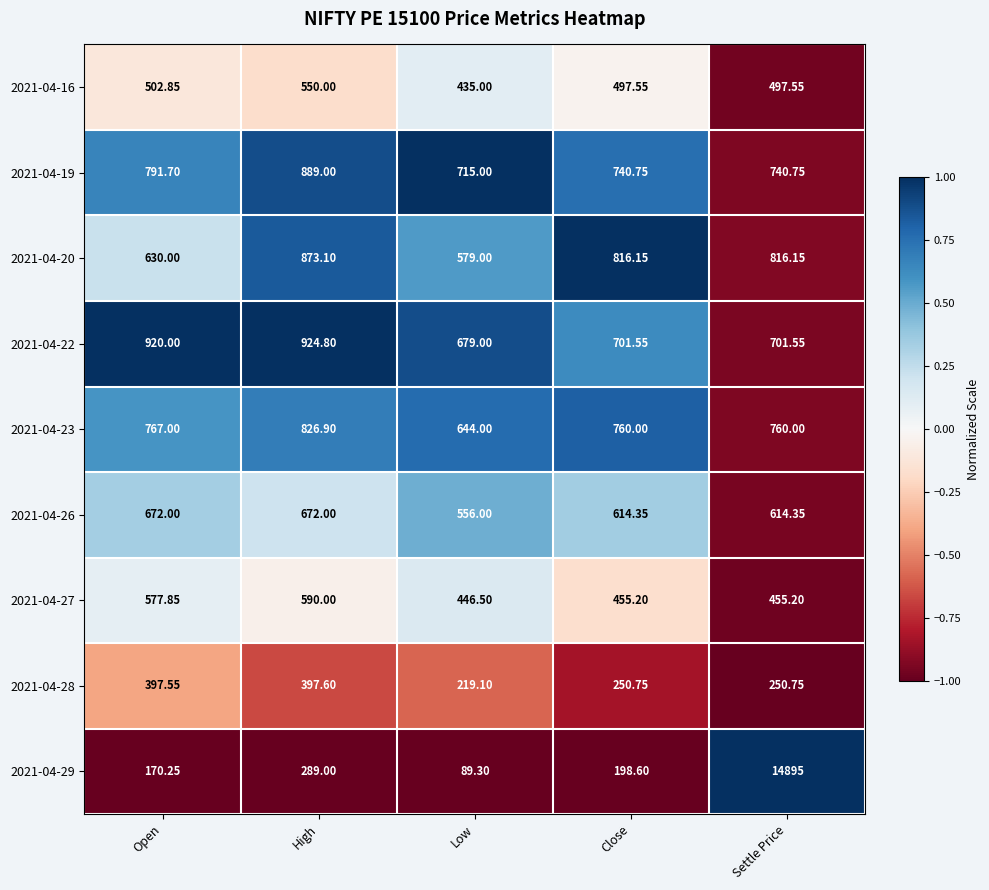

At which category does the chart reach its minimum across all series?

Low